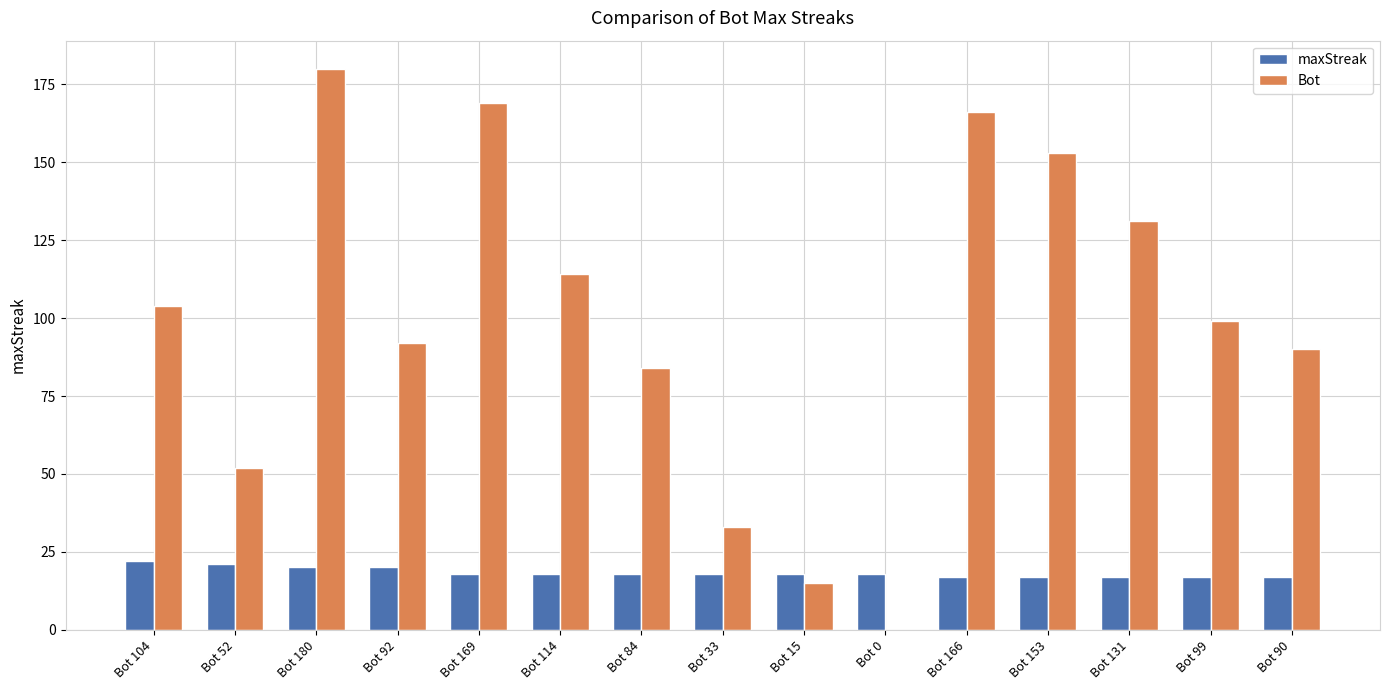

Is the value of maxStreak at Bot 166 greater than the value of Bot at Bot 153?

No